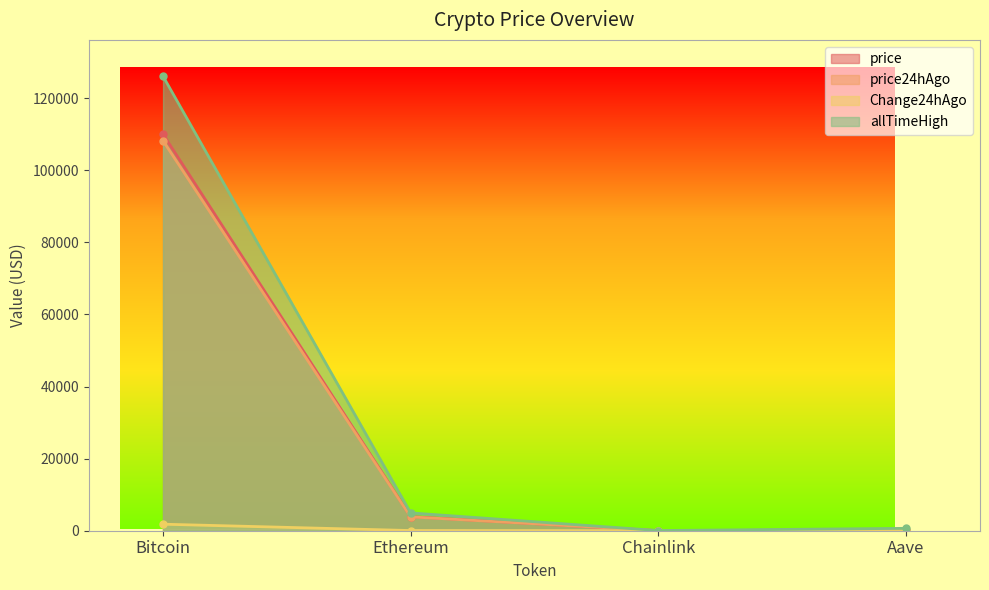

Which has a higher value, Ethereum or Chainlink?

Ethereum